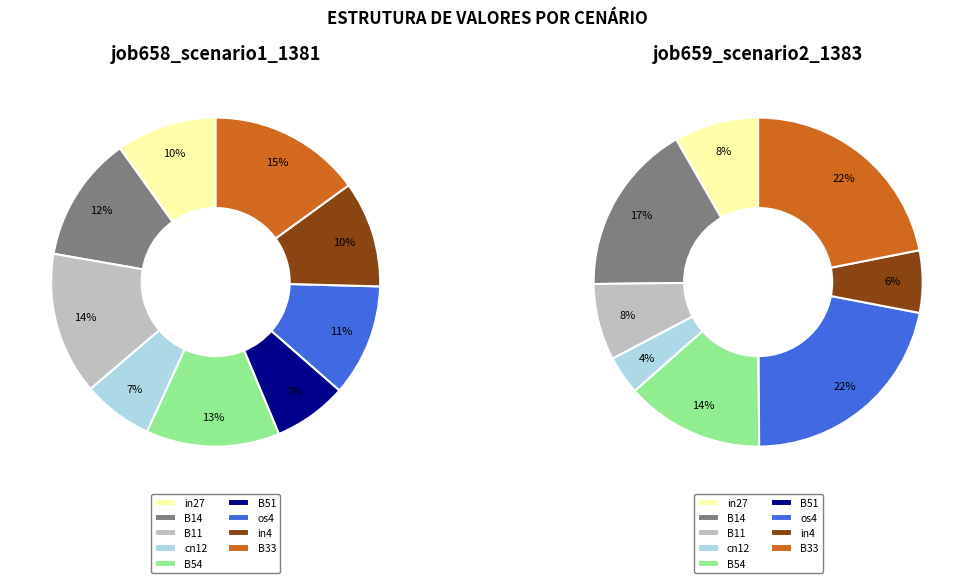

Is there any slice that represents more than half of the pie?

No